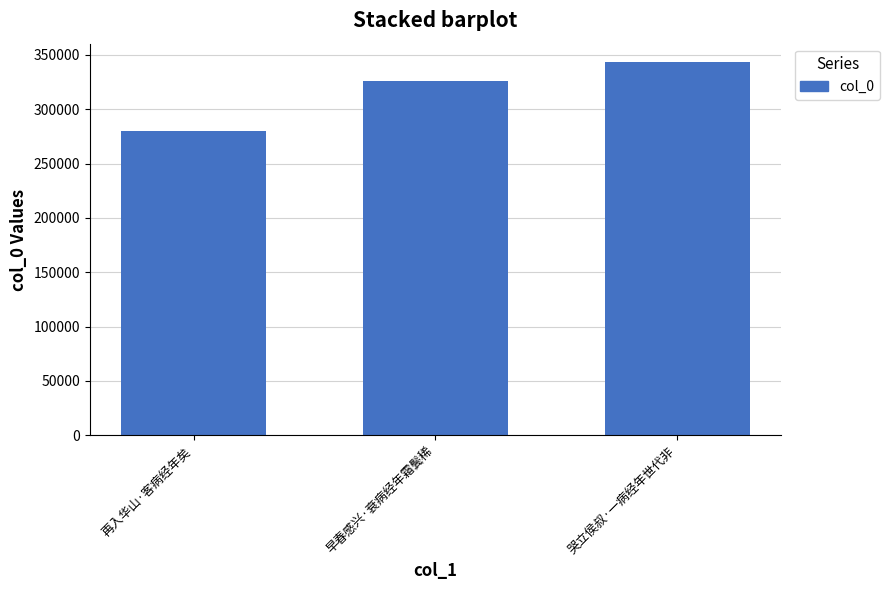

Reading left to right, extract all data points from this chart.

再入华山·客病经年矣=279921	早春感兴·衰病经年霜鬓稀=325745	哭立侯叔·一病经年世代非=343124